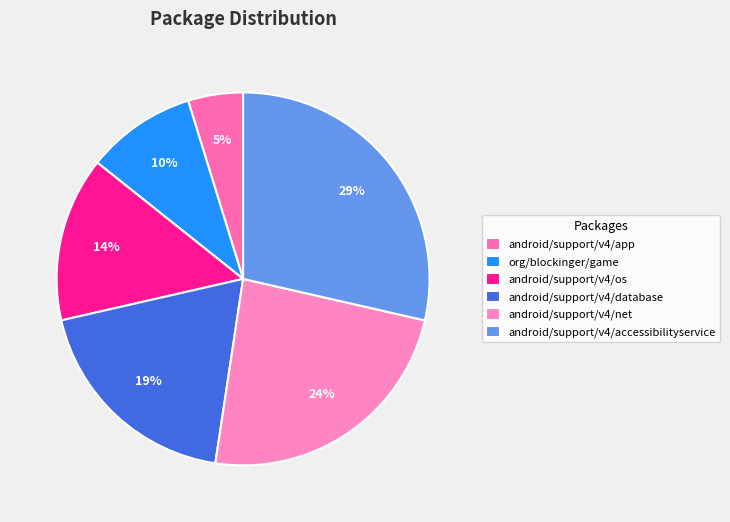

To the nearest percent, what is the average slice percentage?

17%